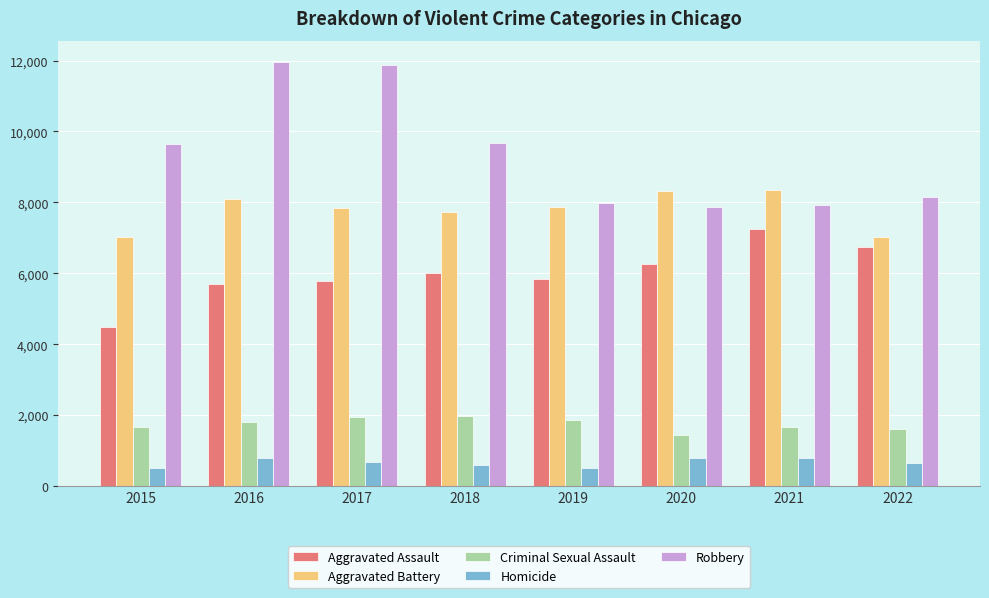

What is the total value across all series at 2016?

28360